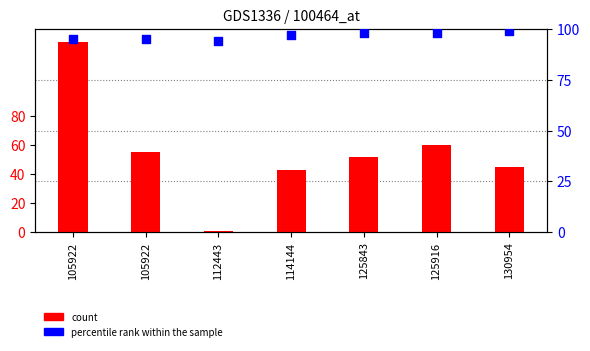

Which series reaches the minimum Y coordinate?

count